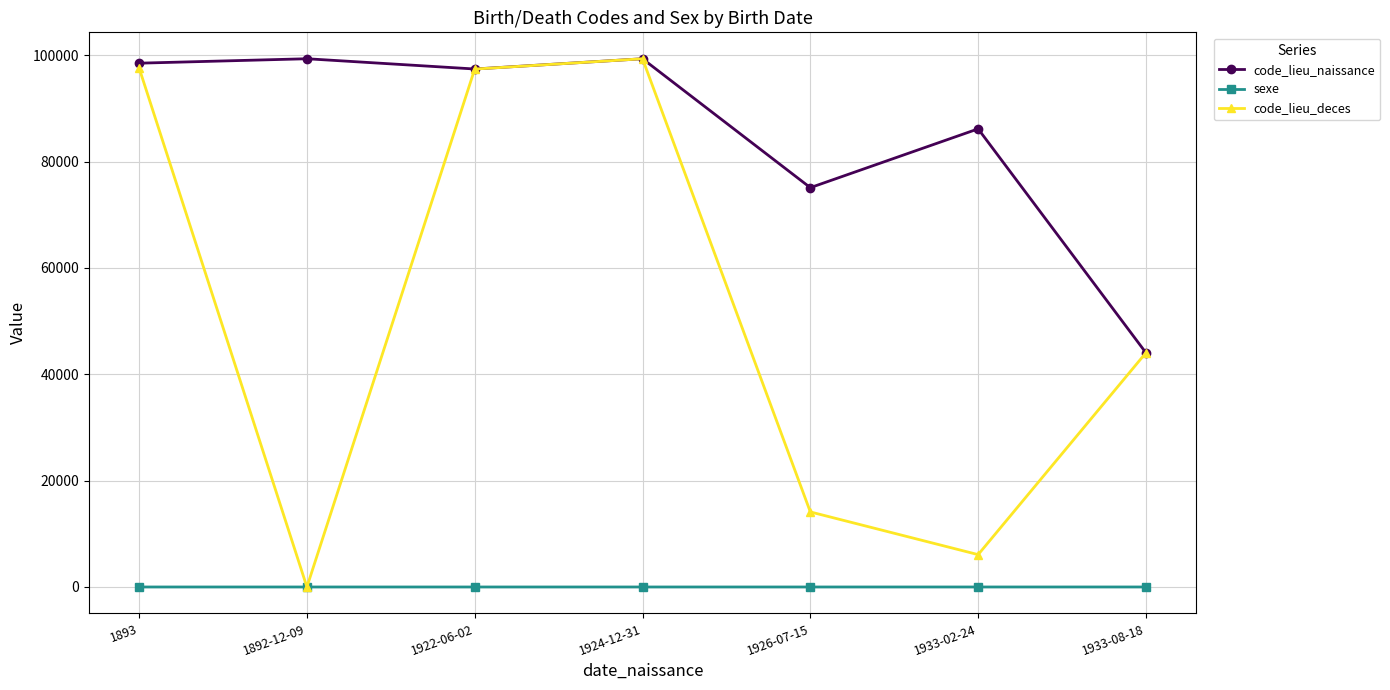

Does the chart have visible grid lines?

Yes